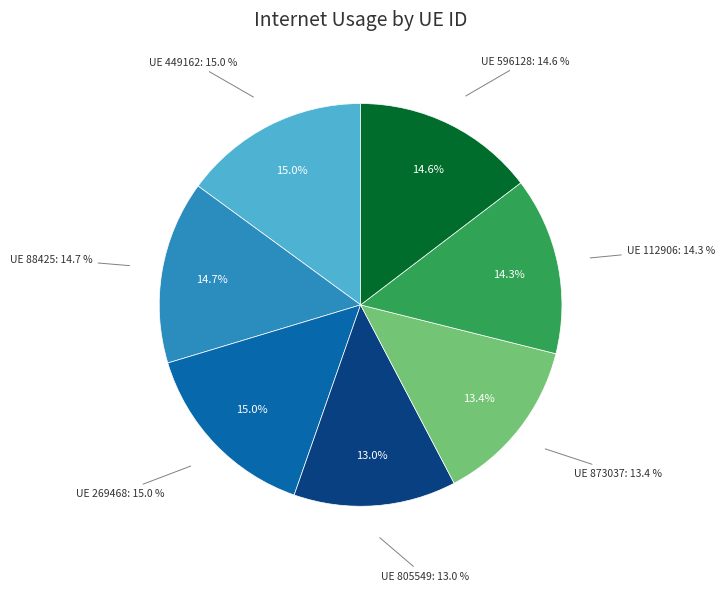

Is there any slice that represents more than half of the pie?

No